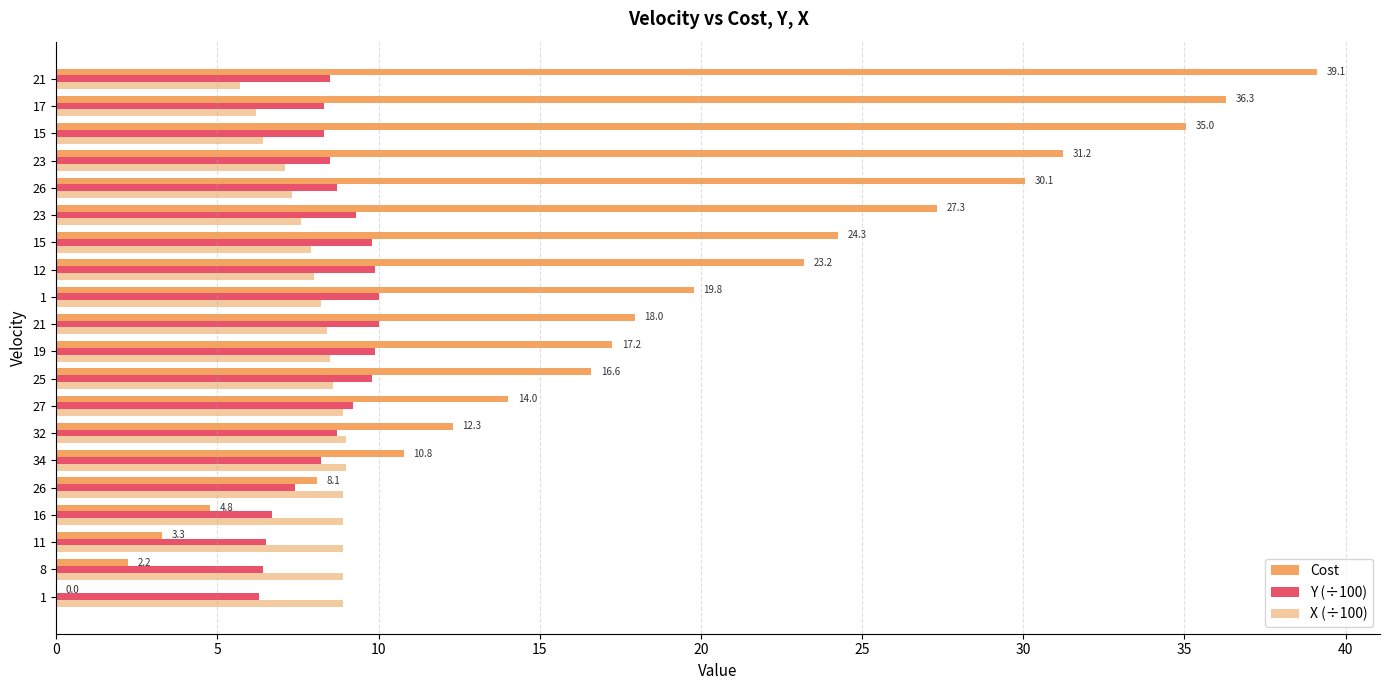

Which series has the widest spread of values?

Cost